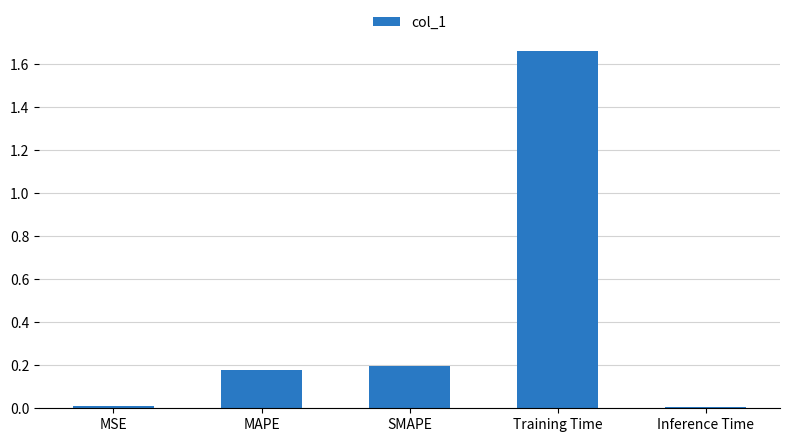

Which has a higher value, Training Time or Inference Time?

Training Time